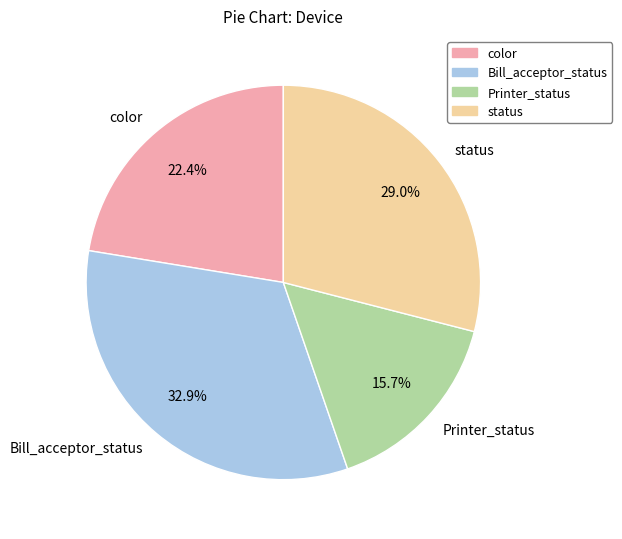

Between Printer_status and Bill_acceptor_status, which is larger?

Bill_acceptor_status